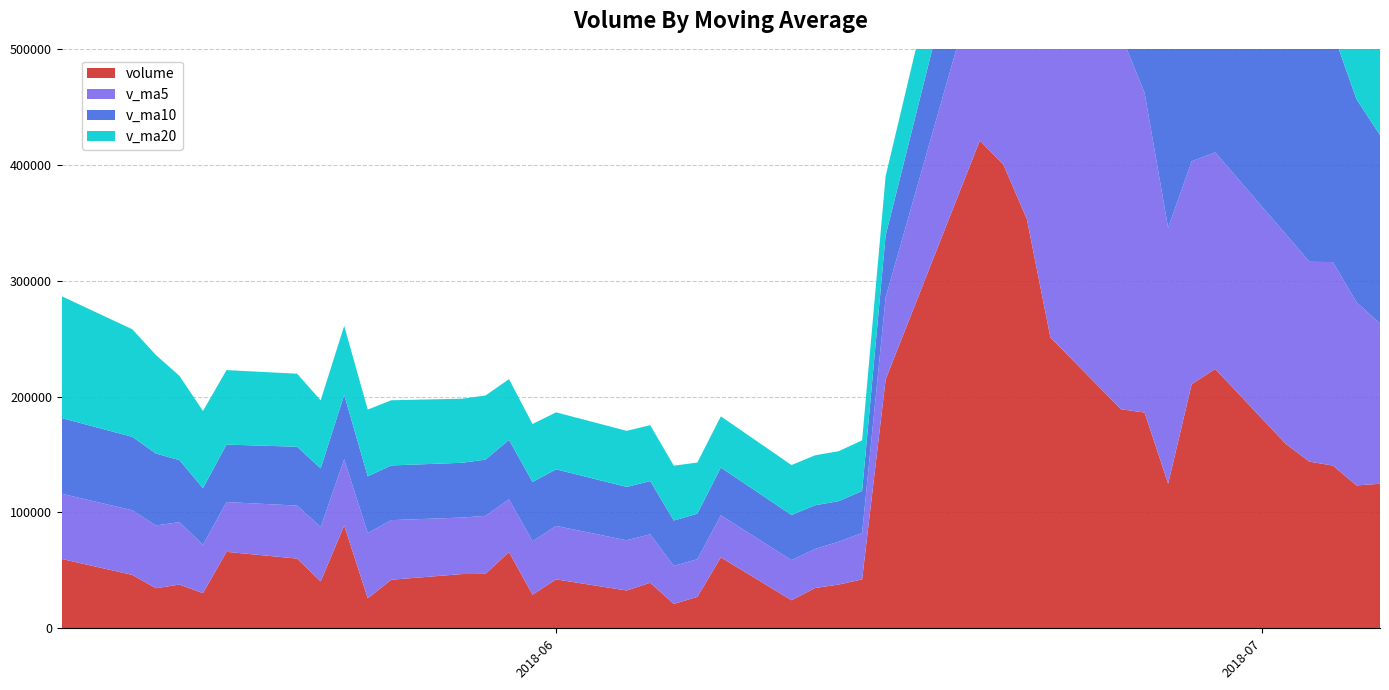

Reading left to right, transcribe all the data shown in this chart.

volume: 2018-07-06=124719.5	2018-07-05=123279.4	2018-07-04=140421.0	2018-07-03=143806.4	2018-07-02=159129.5	2018-06-29=223781.4	2018-06-28=210667.8	2018-06-27=124792.3	2018-06-26=186171.6	2018-06-25=189017.3	2018-06-22=250953.7	2018-06-21=353034.6	2018-06-20=400201.2	2018-06-19=420847.3	2018-06-15=214791.1	2018-06-14=42192.6	2018-06-13=37734.9	2018-06-12=34759.0	2018-06-11=24226.0	2018-06-08=61227.5	2018-06-07=27139.0	2018-06-06=21012.0	2018-06-05=39316.0	2018-06-04=32618.0	2018-06-01=42211.0	2018-05-31=28989.0	2018-05-30=65794.4	2018-05-29=46979.0	2018-05-28=46792.0	2018-05-25=41907.1	2018-05-24=25905.0	2018-05-23=88742.0	2018-05-22=40456.2	2018-05-21=60143.2	2018-05-18=65985.4	2018-05-17=30340.0	2018-05-16=37713.0	2018-05-15=34576.9	2018-05-14=46076.0	2018-05-11=59849.2
v_ma5: 2018-07-06=138271.2	2018-07-05=158083.5	2018-07-04=175561.2	2018-07-03=172435.5	2018-07-02=180908.5	2018-06-29=186886.1	2018-06-28=192320.5	2018-06-27=220793.9	2018-06-26=275875.7	2018-06-25=322810.8	2018-06-22=327965.6	2018-06-21=286213.4	2018-06-20=223153.4	2018-06-19=150065.0	2018-06-15=70740.7	2018-06-14=40028.0	2018-06-13=37017.3	2018-06-12=33672.7	2018-06-11=34584.1	2018-06-08=36262.5	2018-06-07=32459.2	2018-06-06=32829.2	2018-06-05=41785.7	2018-06-04=43318.3	2018-06-01=46153.1	2018-05-31=46092.3	2018-05-30=45475.5	2018-05-29=50065.0	2018-05-28=48760.5	2018-05-25=51430.7	2018-05-24=56246.4	2018-05-23=57133.4	2018-05-22=46927.6	2018-05-21=45751.7	2018-05-18=42938.3	2018-05-17=41711.0	2018-05-16=53893.5	2018-05-15=54166.3	2018-05-14=55755.7	2018-05-11=56261.5
v_ma10: 2018-07-06=162578.6	2018-07-05=175202.0	2018-07-04=198177.5	2018-07-03=224155.6	2018-07-02=251859.7	2018-06-29=257425.8	2018-06-28=239267.0	2018-06-27=221973.7	2018-06-26=212970.3	2018-06-25=196775.8	2018-06-22=183996.8	2018-06-21=161615.3	2018-06-20=128413.1	2018-06-19=92324.5	2018-06-15=53501.6	2018-06-14=36243.6	2018-06-13=34923.2	2018-06-12=37729.2	2018-06-11=38951.2	2018-06-08=41207.8	2018-06-07=39275.8	2018-06-06=39152.3	2018-06-05=45925.3	2018-06-04=46039.4	2018-06-01=48791.9	2018-05-31=51169.3	2018-05-30=51304.4	2018-05-29=48496.3	2018-05-28=47256.1	2018-05-25=47184.5	2018-05-24=48978.7	2018-05-23=55513.4	2018-05-22=50546.9	2018-05-21=50753.7	2018-05-18=49599.9	2018-05-17=48866.0	2018-05-16=53500.6	2018-05-15=62060.0	2018-05-14=63367.8	2018-05-11=65293.3
v_ma20: 2018-07-06=173287.7	2018-07-05=168408.7	2018-07-04=163295.3	2018-07-03=158240.1	2018-07-02=152680.6	2018-06-29=146834.7	2018-06-28=137095.1	2018-06-27=129851.4	2018-06-26=125960.8	2018-06-25=118991.8	2018-06-22=111636.3	2018-06-21=100383.8	2018-06-20=87169.2	2018-06-19=69182.0	2018-06-15=51146.8	2018-06-14=43706.5	2018-06-13=43113.8	2018-06-12=43112.8	2018-06-11=43103.6	2018-06-08=44196.1	2018-06-07=44127.2	2018-06-06=47332.9	2018-06-05=48236.2	2018-06-04=48396.5	2018-06-01=49195.9	2018-05-31=50017.7	2018-05-30=52402.5	2018-05-29=55278.1	2018-05-28=55311.9	2018-05-25=56238.9	2018-05-24=57566.1	2018-05-23=59578.3	2018-05-22=58757.4	2018-05-21=63026.2	2018-05-18=64262.9	2018-05-17=66598.9	2018-05-16=72762.0	2018-05-15=85047.2	2018-05-14=92794.9	2018-05-11=105107.2